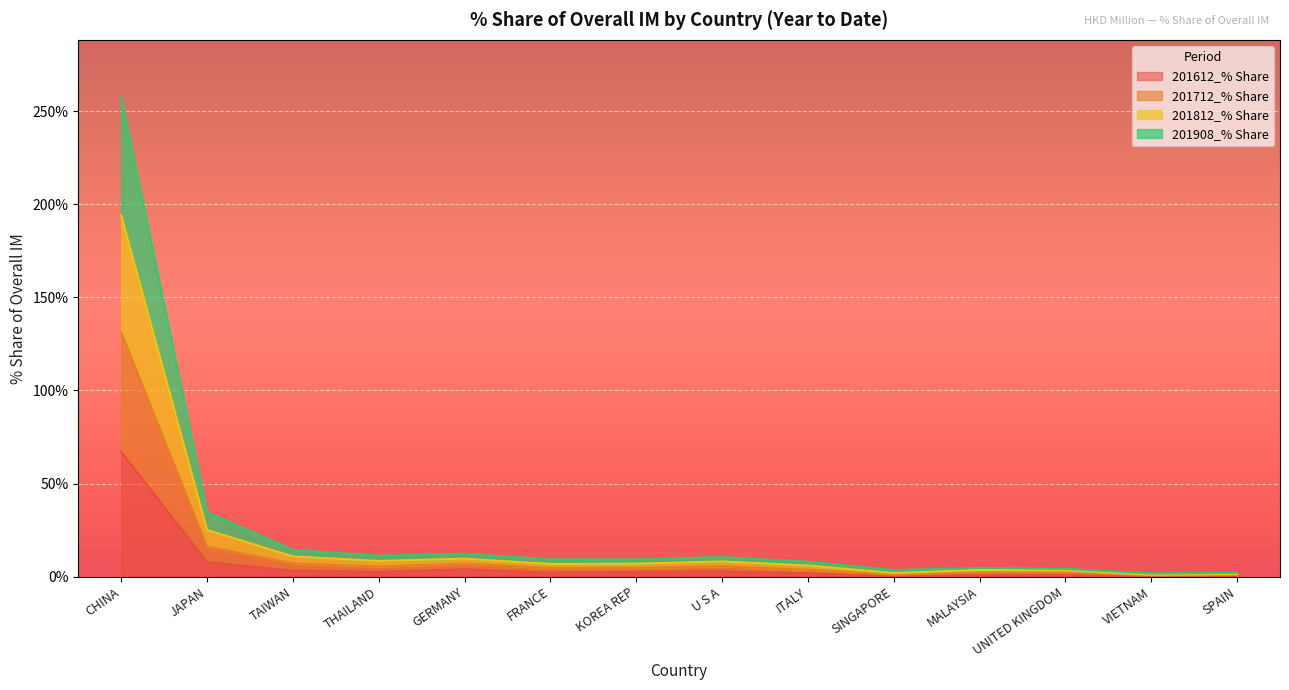

What is the approximate value of 201612_% Share at KOREA REP?

2.6